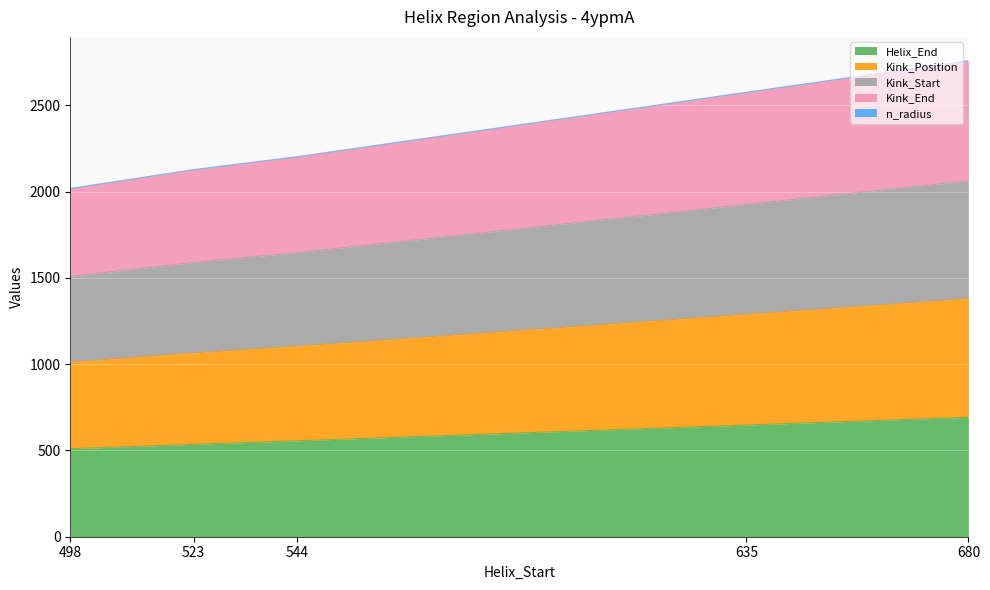

What is the maximum value for Helix_End?

692.0